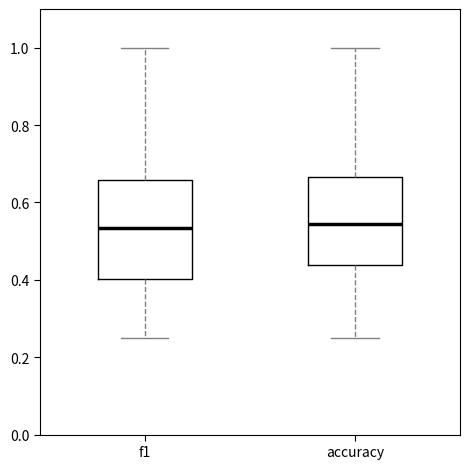

Reading left to right, transcribe this box plot: for each box, give where its median line is, the range the box spans, and where its two whiskers end, as read against the y-axis. The values are not printed on the chart, so give them approximately, as read against the axis.

f1: median 0.54, box 0.40 to 0.66, whiskers 0.26 to 1.00
accuracy: median 0.54, box 0.44 to 0.66, whiskers 0.26 to 1.00